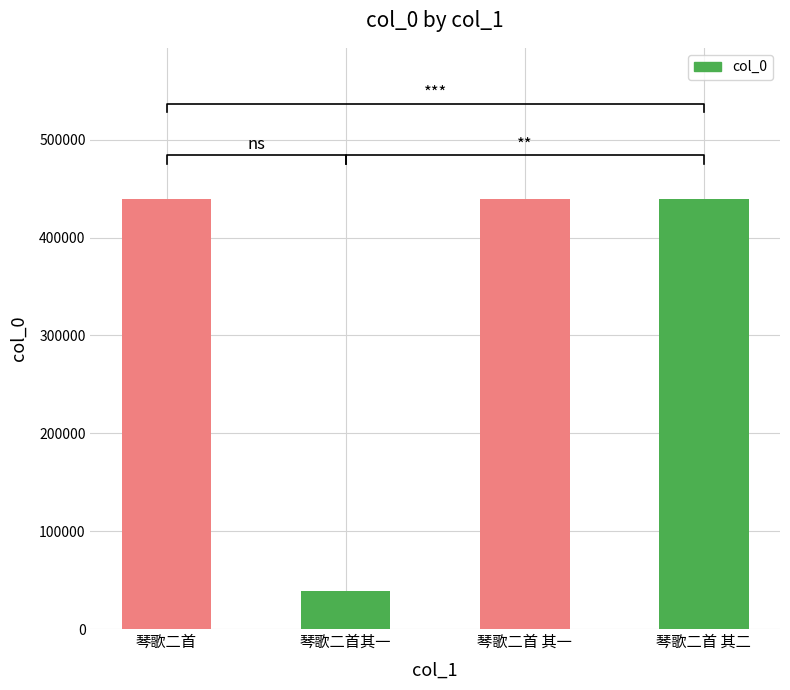

What is the label of the 4th bar from the left?

琴歌二首 其二